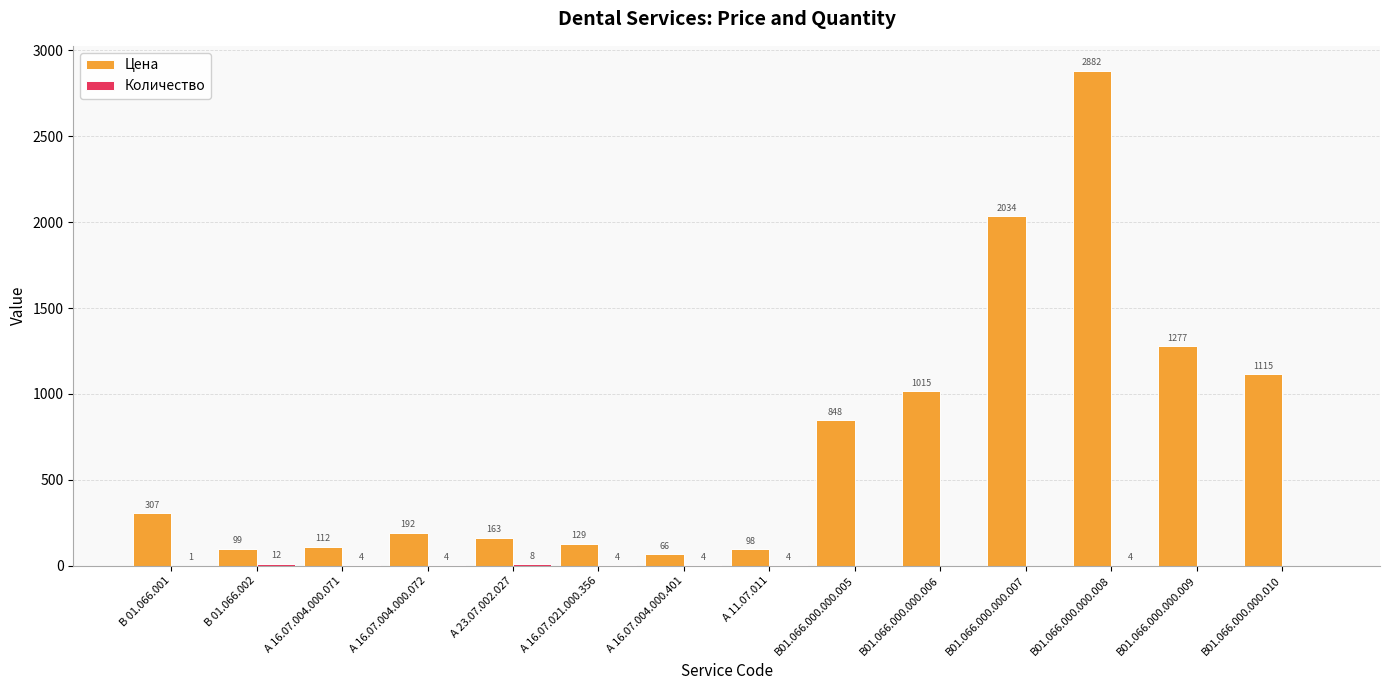

What is the spread (max minus min) of values at А 16.07.004.000.072?

188